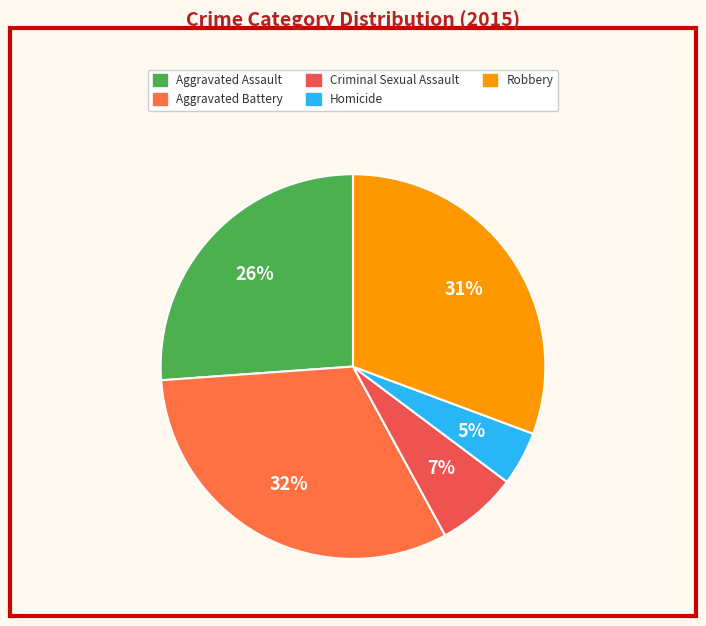

To the nearest percent, what portion does Aggravated Assault represent?

26%